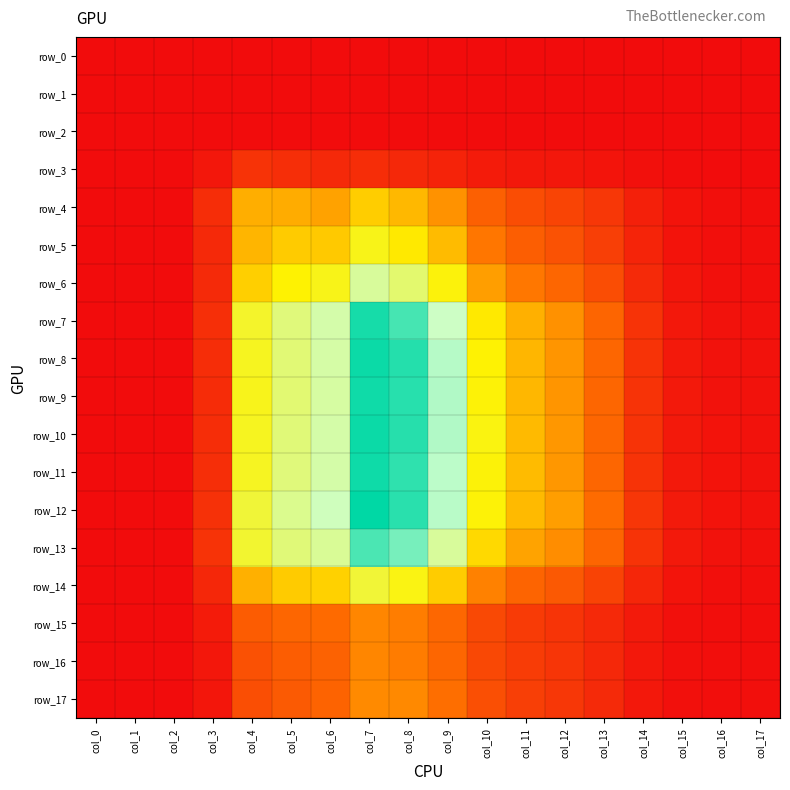

Which series changed the most between col_3 and col_4?

row_12